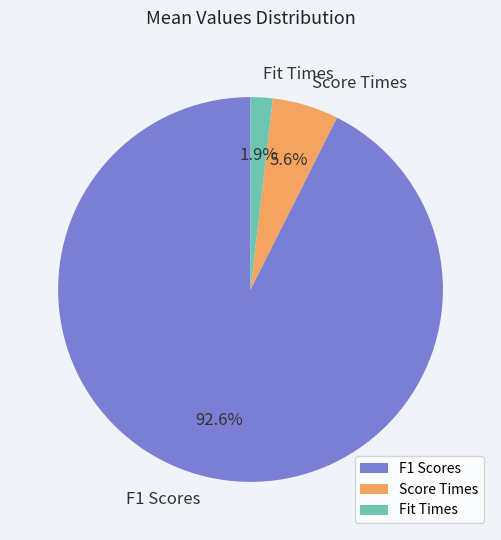

Count the number of slices in the pie.

3